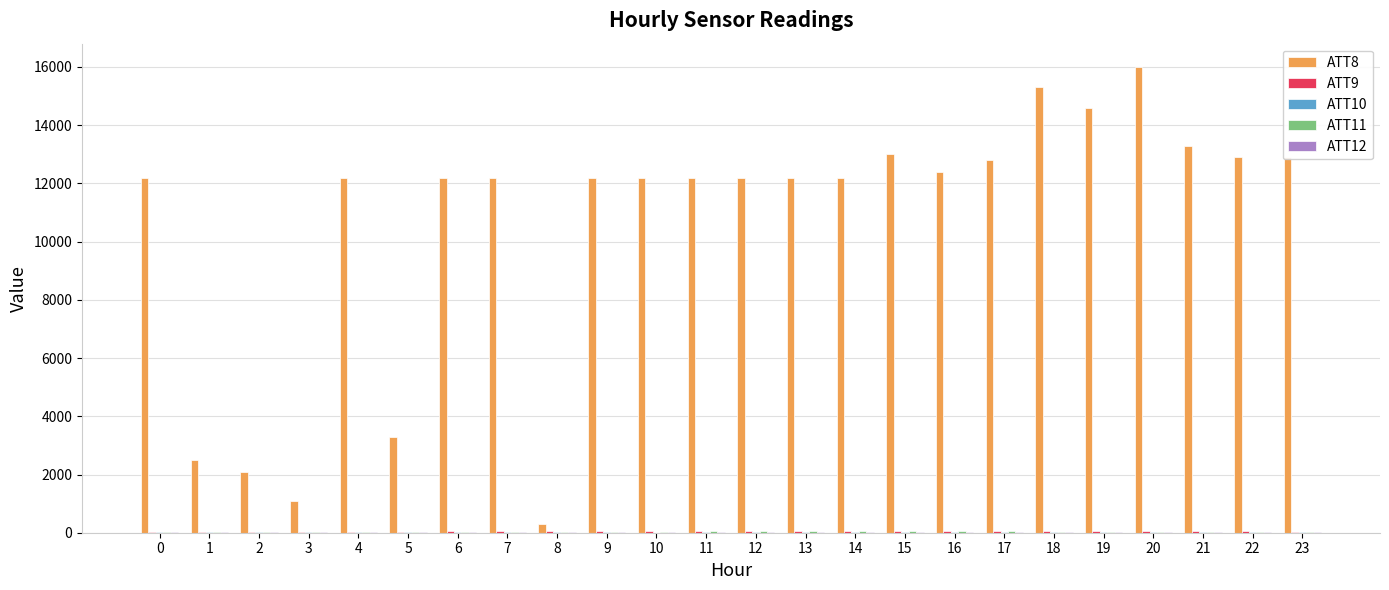

Which series has the largest total across all categories?

ATT8